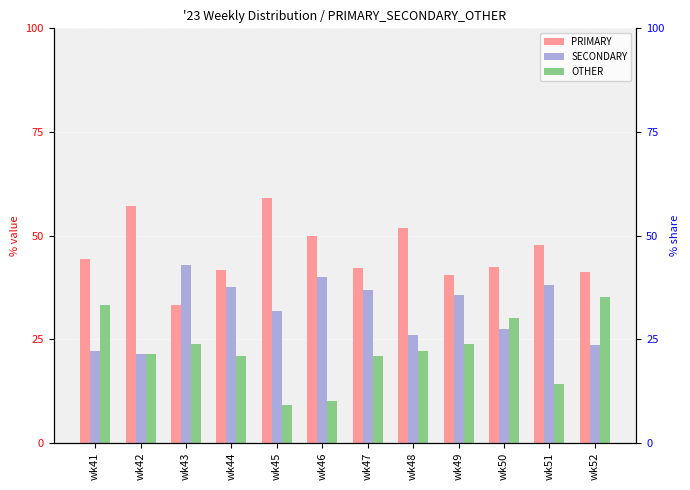

List the series in order of their peak value, lowest first.

OTHER, SECONDARY, PRIMARY